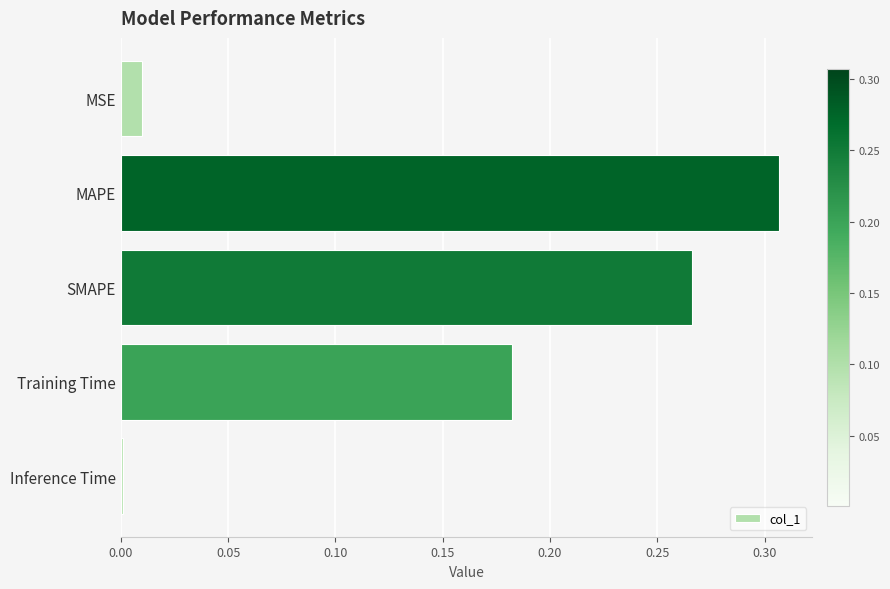

What is the change in value from MSE to SMAPE?

+0.3